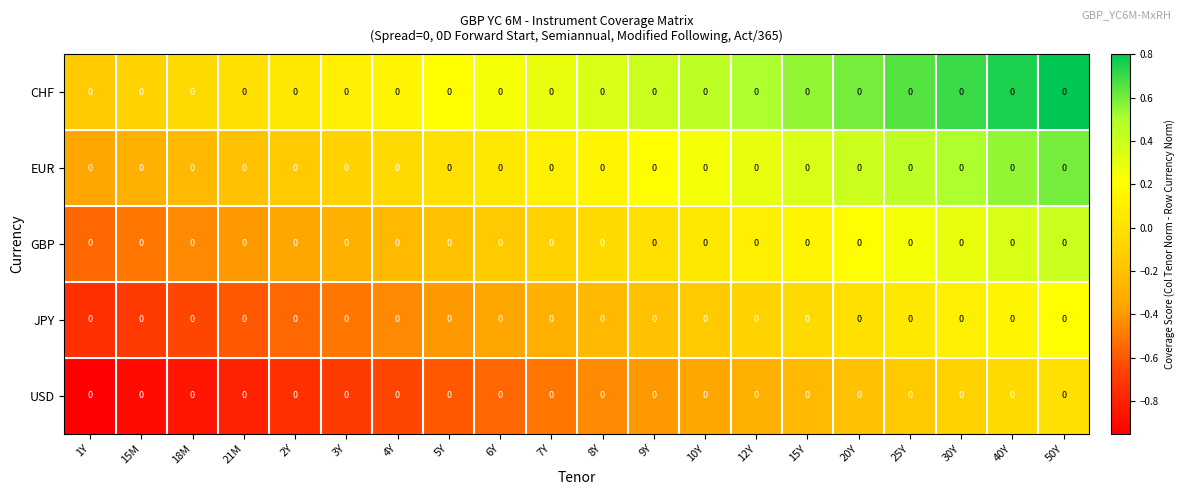

Rank the series by their maximum value, from highest to lowest.

CHF, EUR, GBP, JPY, USD